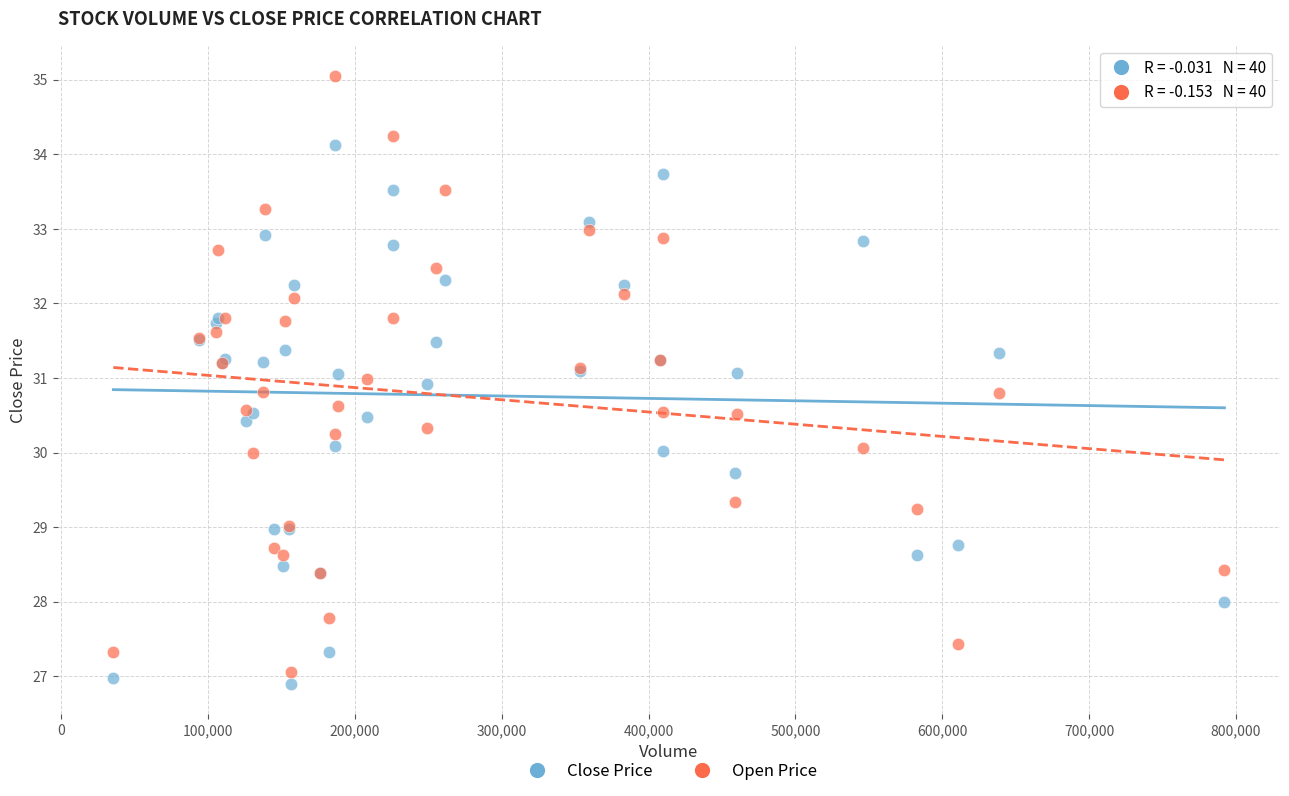

Which series contains the highest Y value?

Open Price